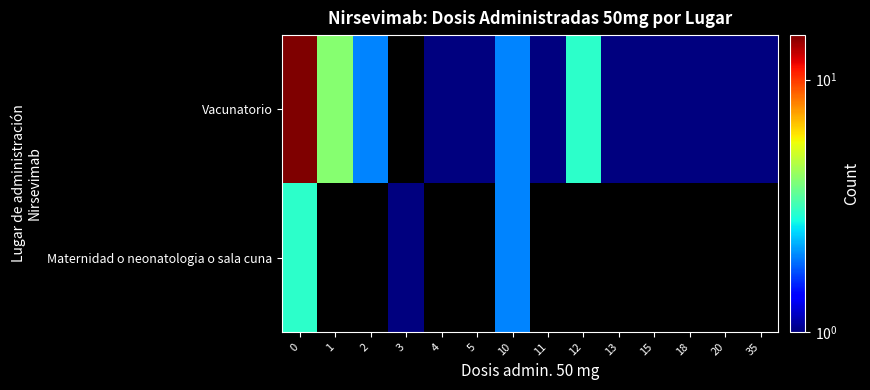

List the series in order of their overall mean, highest first.

Vacunatorio, Maternidad o neonatologia o sala cuna